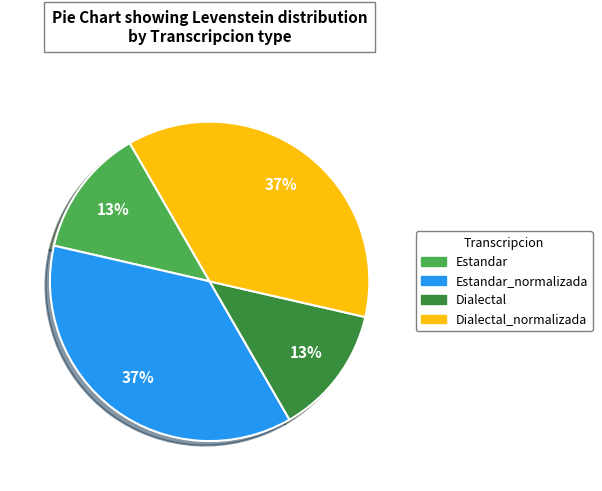

Is there a majority slice in this chart?

No